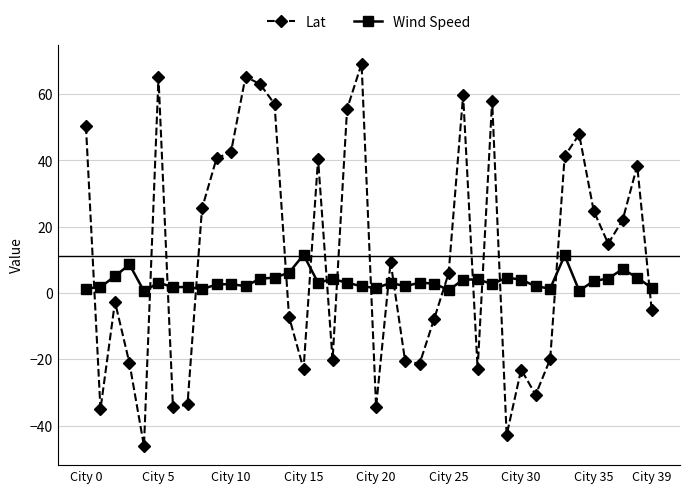

What is the value of the Wind Speed point at the 39th from the left?

4.6